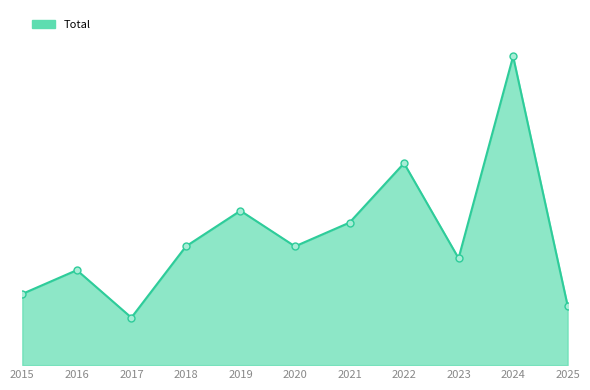

At which category does the chart reach its minimum across all series?

2017